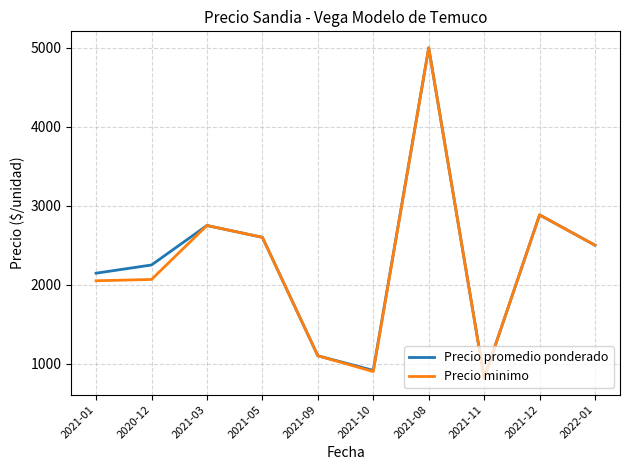

At how many categories does at least one series exceed 3533?

1